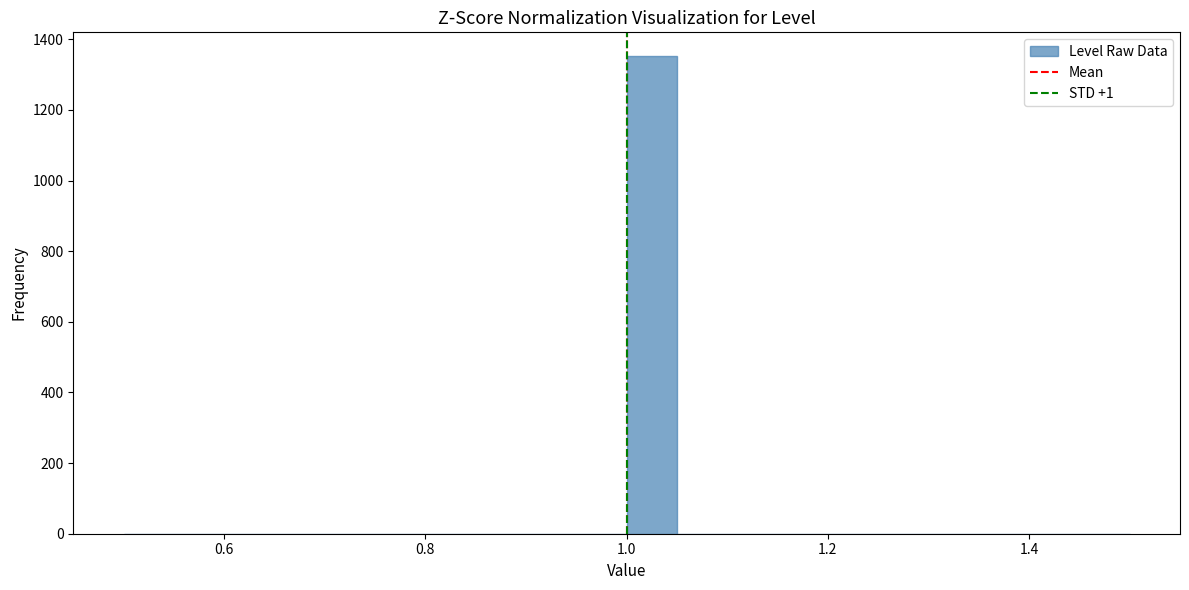

Read against the x-axis, roughly where is the centre of the tallest bar?

1.02